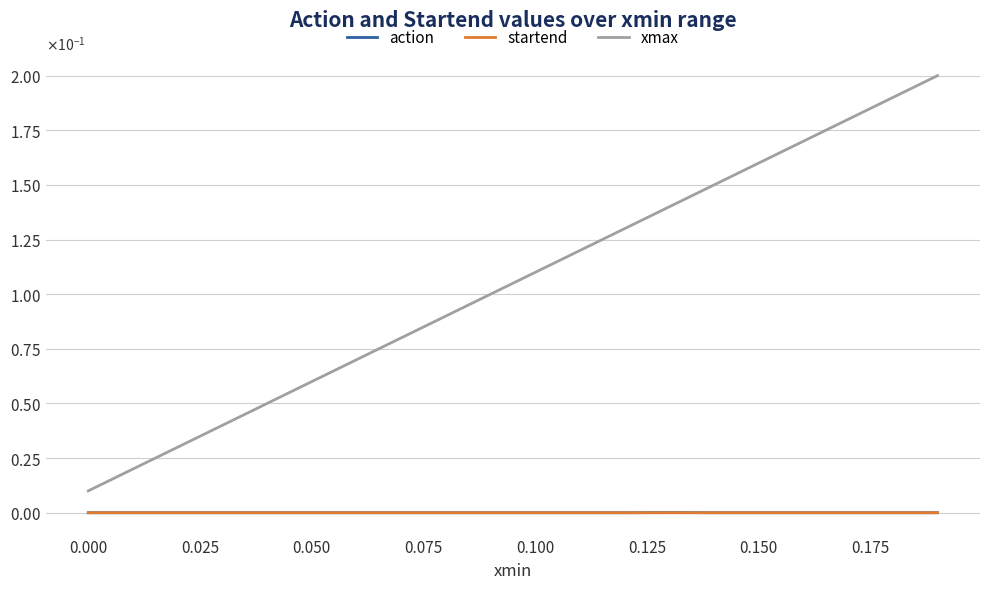

Which series has the largest total across all categories?

xmax